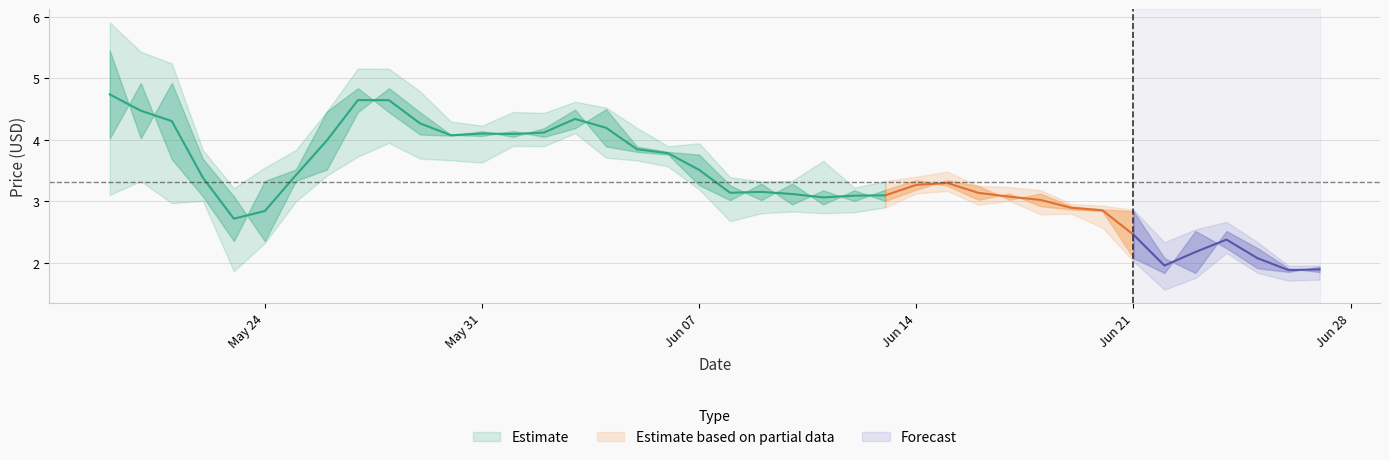

What is the spread (max minus min) of values at 24?

0.4